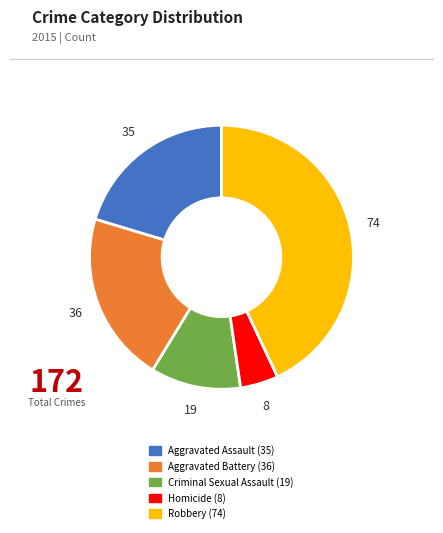

Is it true that Robbery is 53% of the pie?

False